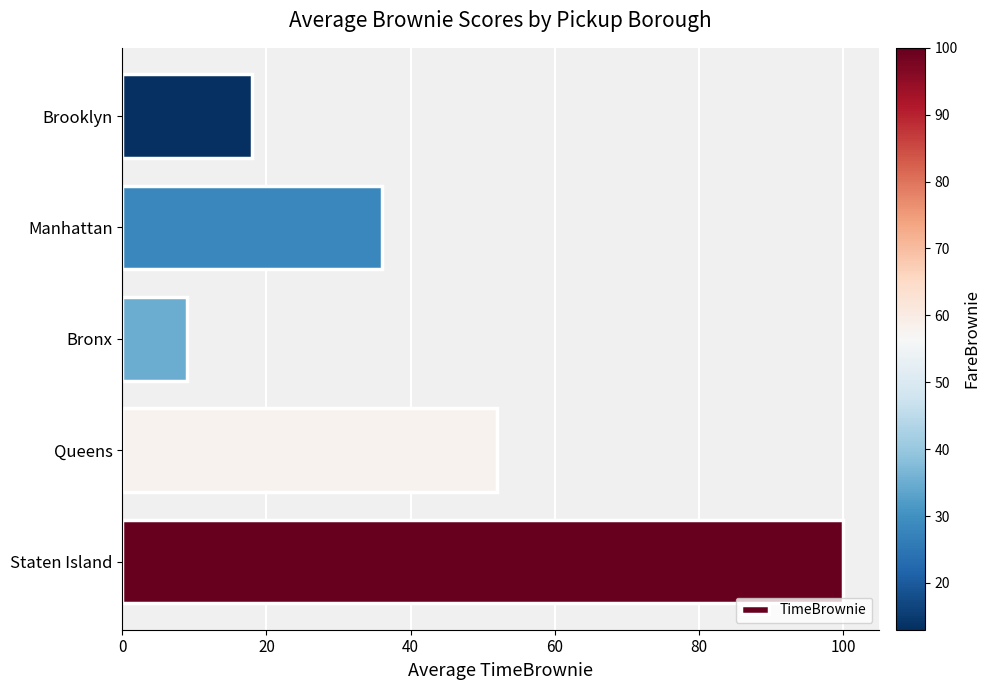

Between Manhattan and Brooklyn, which is larger?

Manhattan